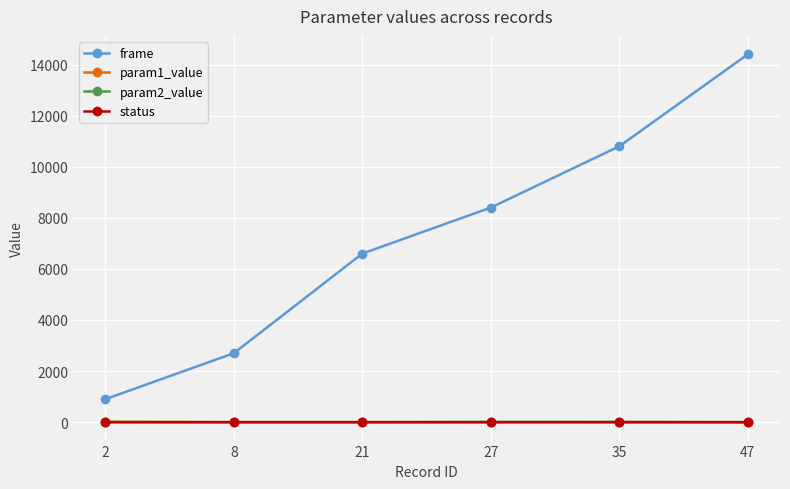

True or false: frame and status intersect in this chart.

False